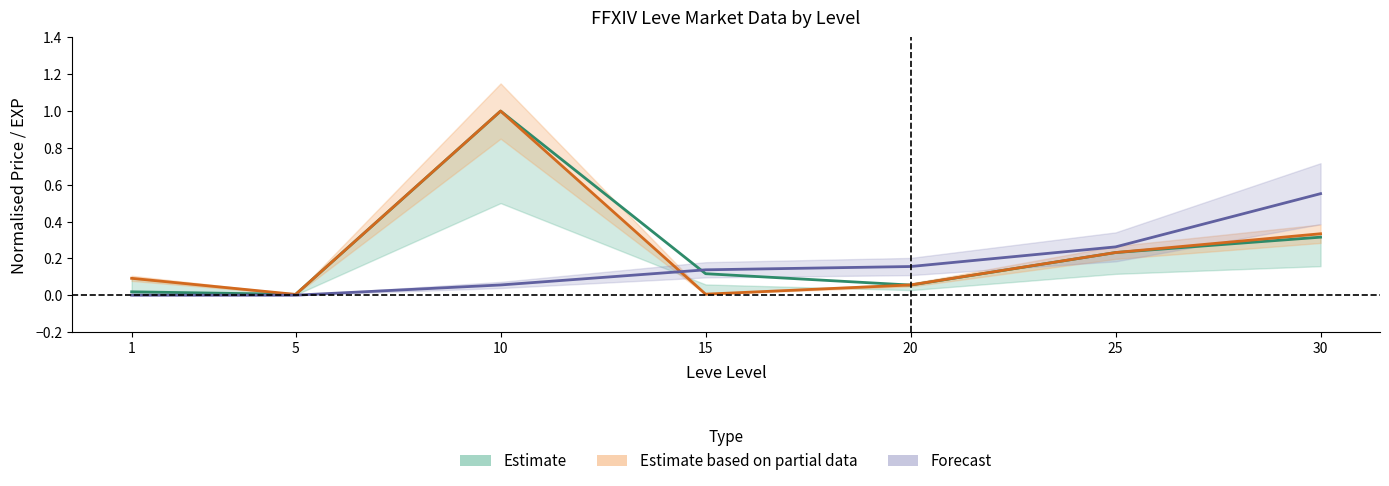

Is it true that Estimate based on partial data equals 1.0 at 10?

True